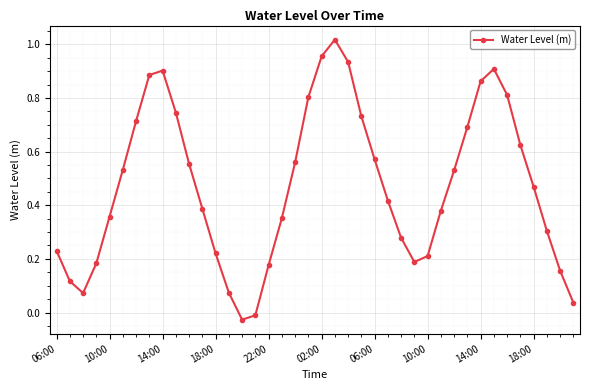

How many interior local valleys (lower than both neighbors) does the data have?

3